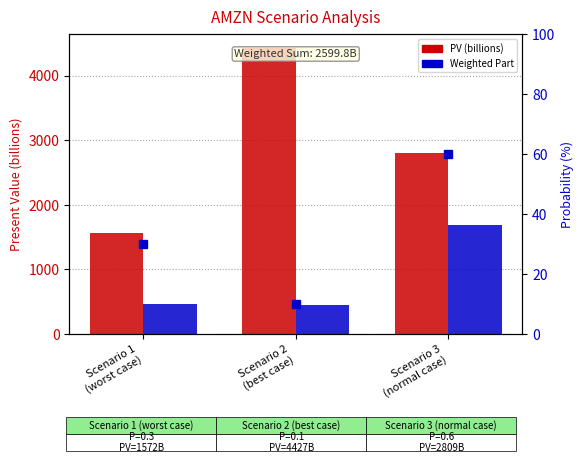

At which label does PV (billions) first exceed 2809?

Scenario 2
(best case)